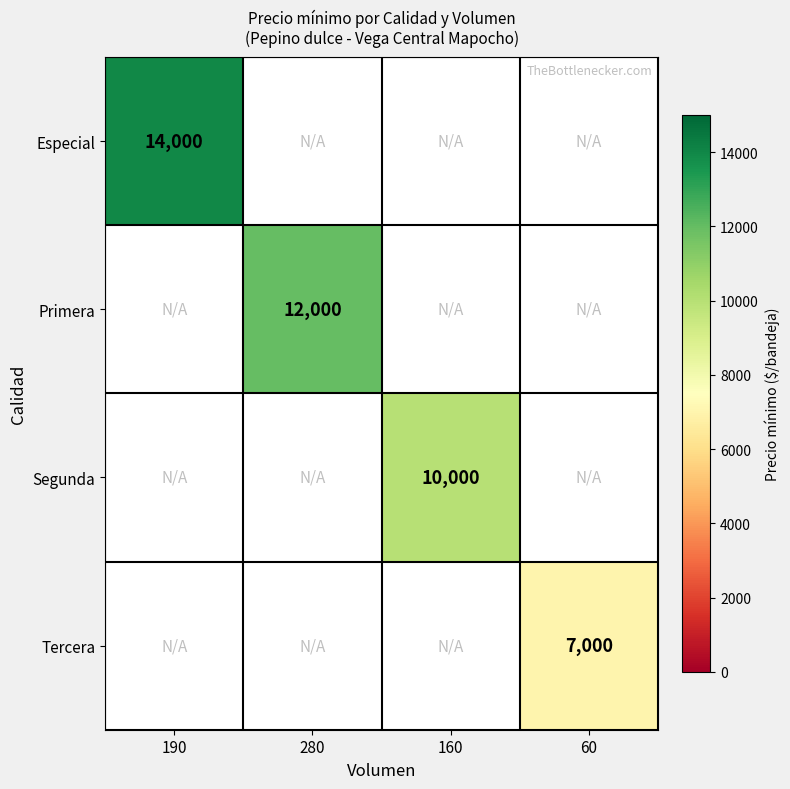

Is it true that Primera equals 12000 at 280?

True